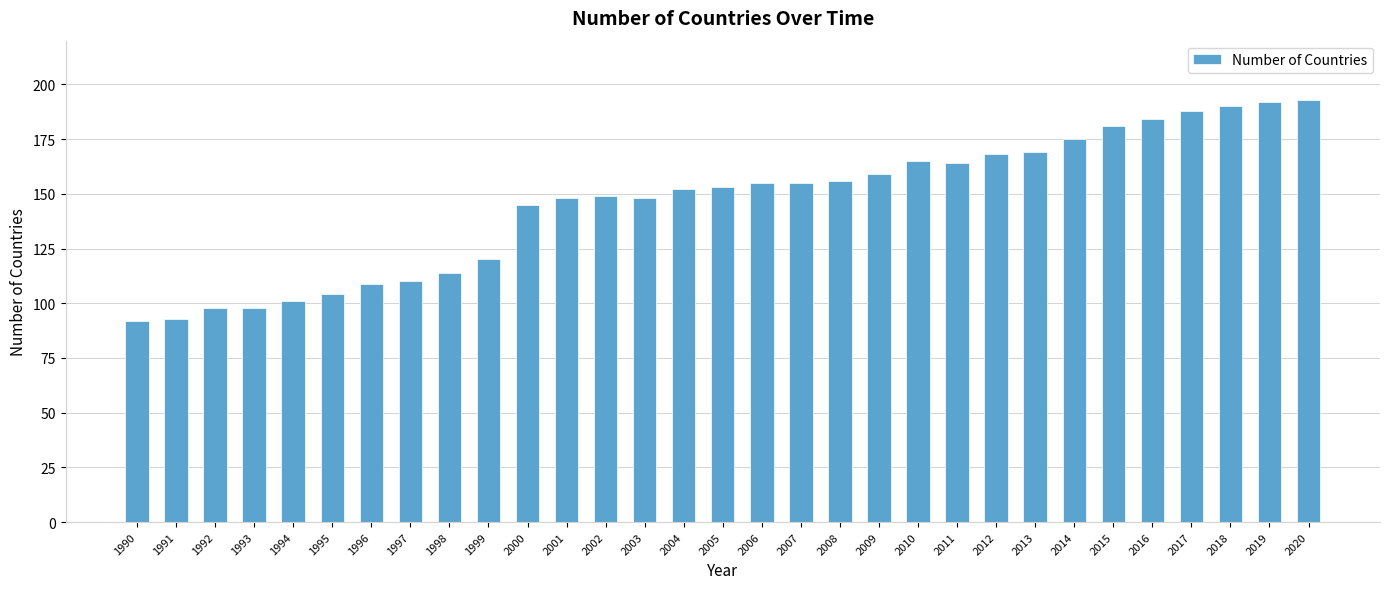

What is the value of the 21st bar from the left?

165